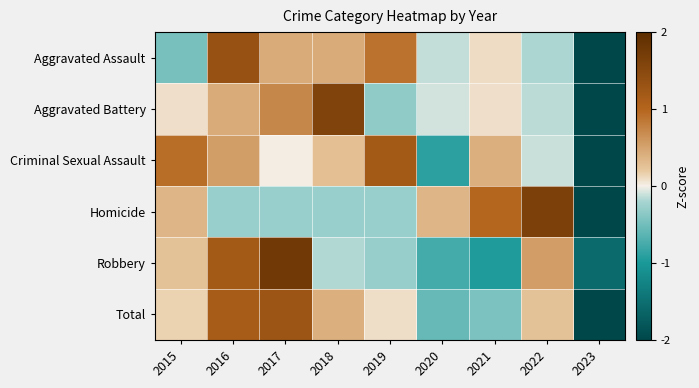

What is the spread (max minus min) of values at 2021?

2.0